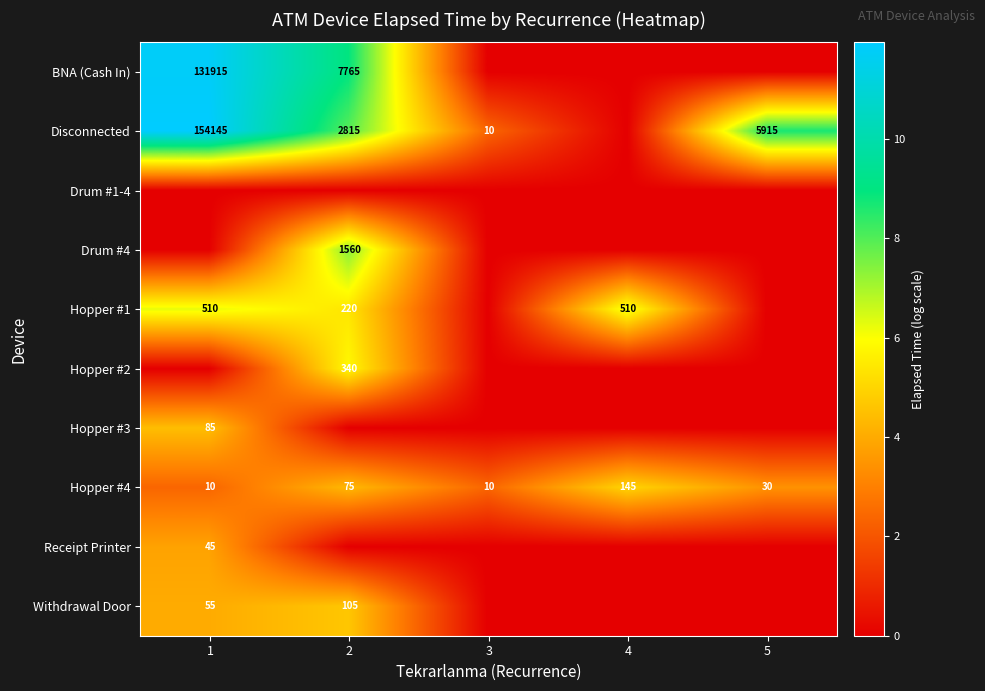

What is the difference between the Hopper #4 values at 2 and 3?

65